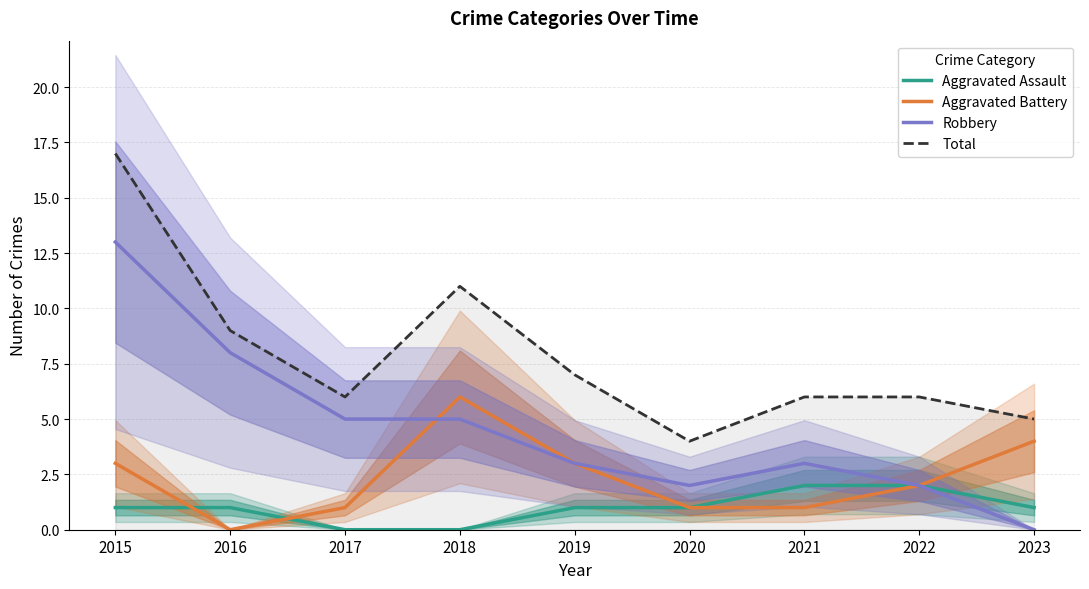

What is the value of the Total point at the 4th from the left?

11